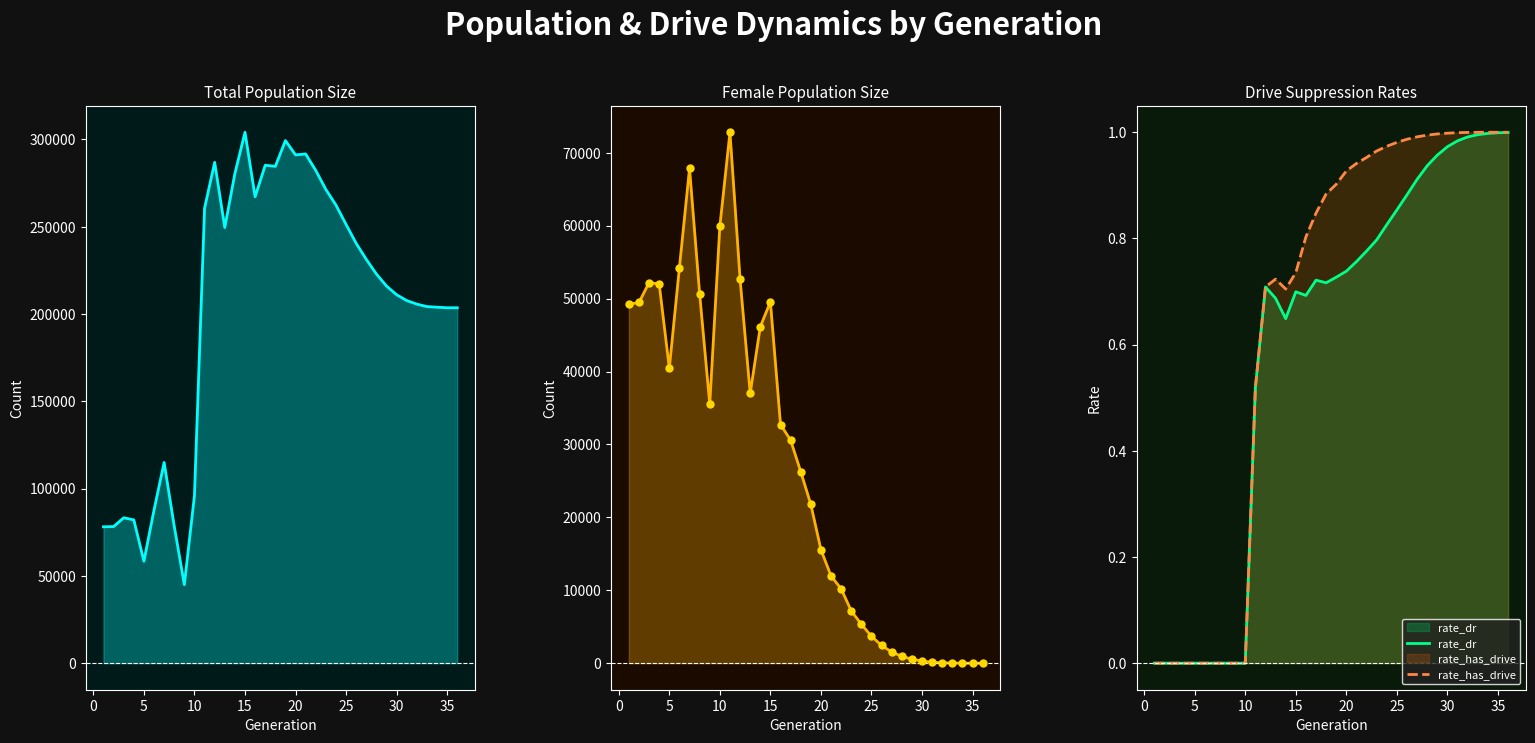

Is the value of female_size at 15 greater than the value of rate_dr at 10?

Yes